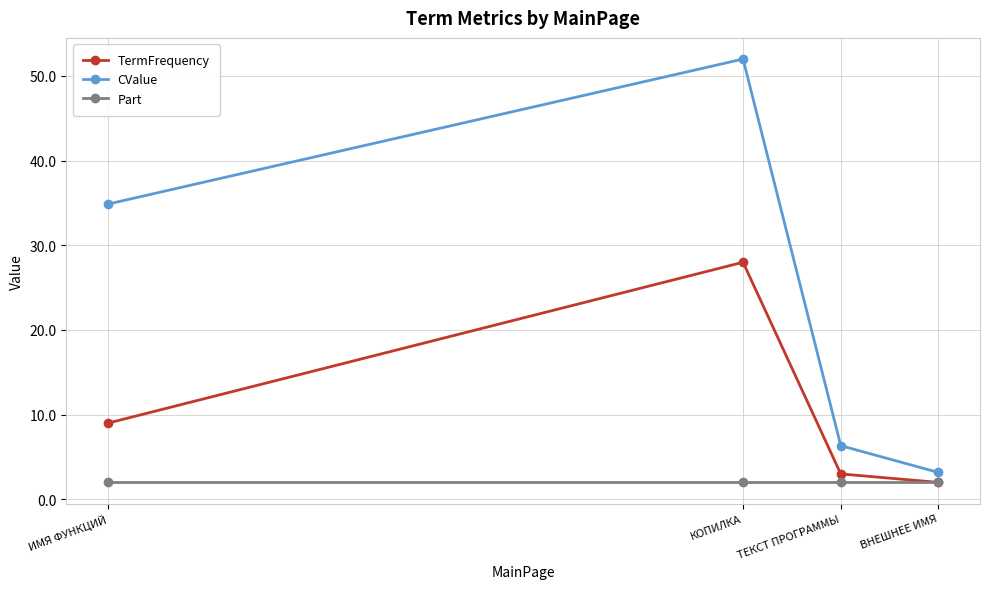

What is the value of the CValue point at the 4th from the left?

3.2